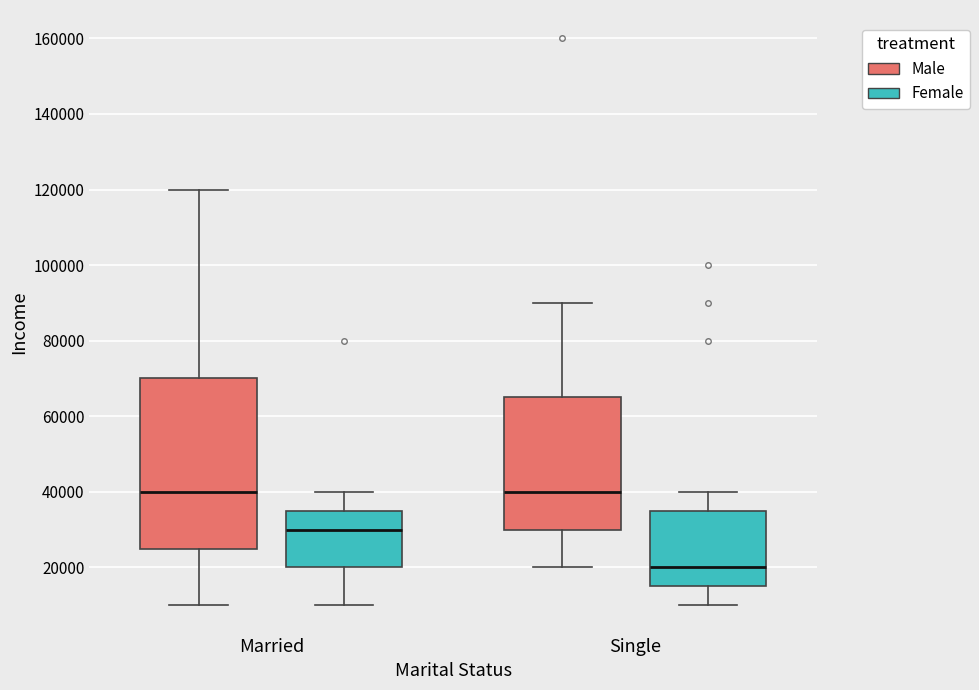

Where does the median line of the box for Married (Male) sit on the y-axis? The values are not printed on the chart, so give them approximately, as read against the axis.

40000